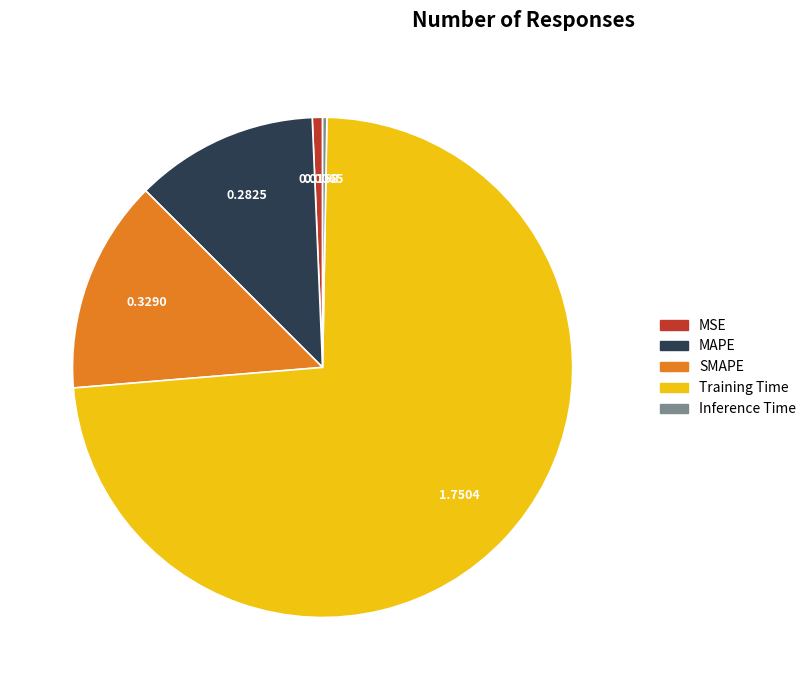

What is the largest slice in the pie chart?

Training Time